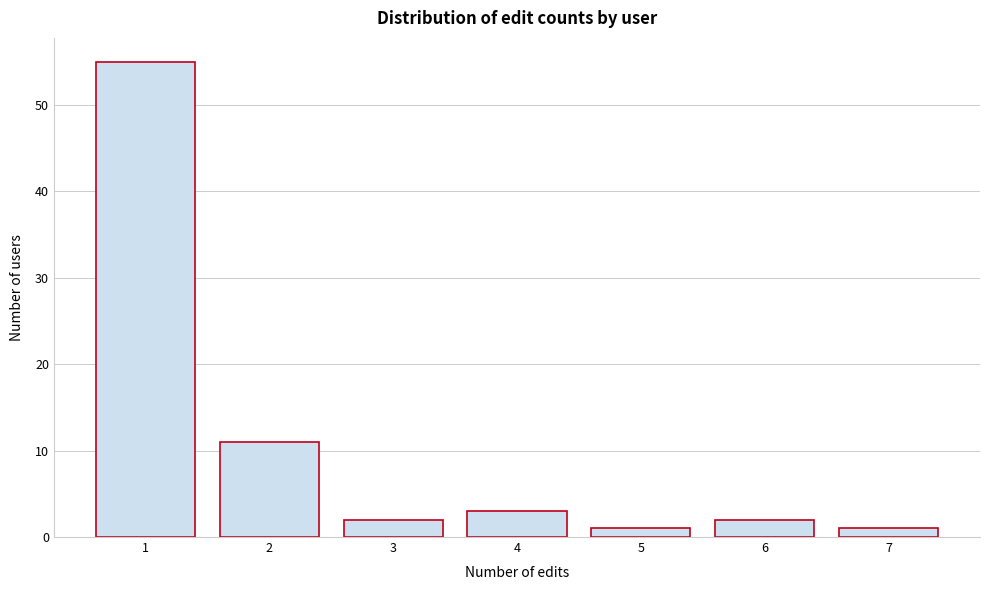

Reading left to right, transcribe all the data shown in this chart.

1=55	2=11	3=2	4=3	5=1	6=2	7=1